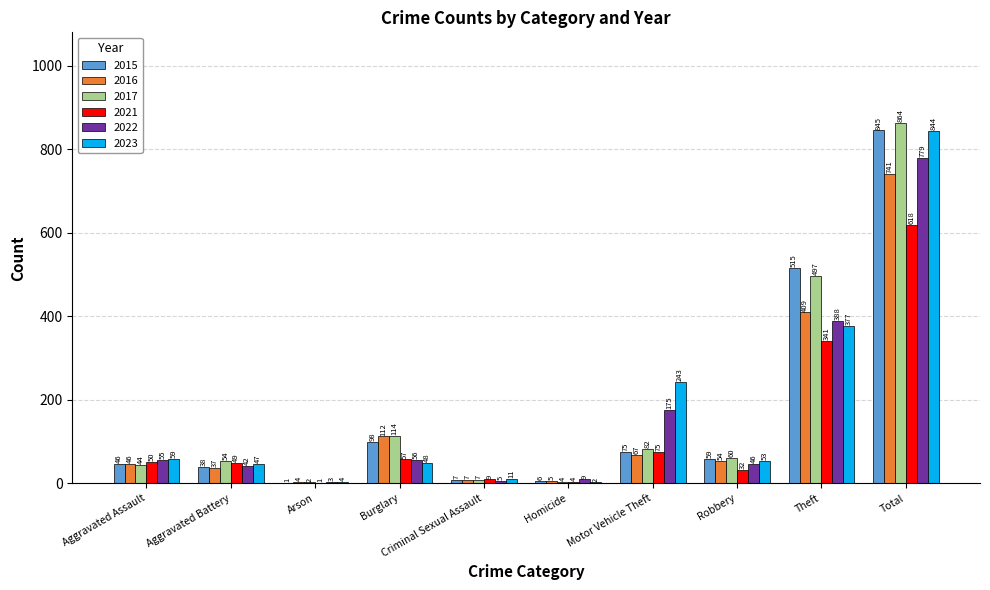

The 2016 series shows 1075 at Total. True or false?

False